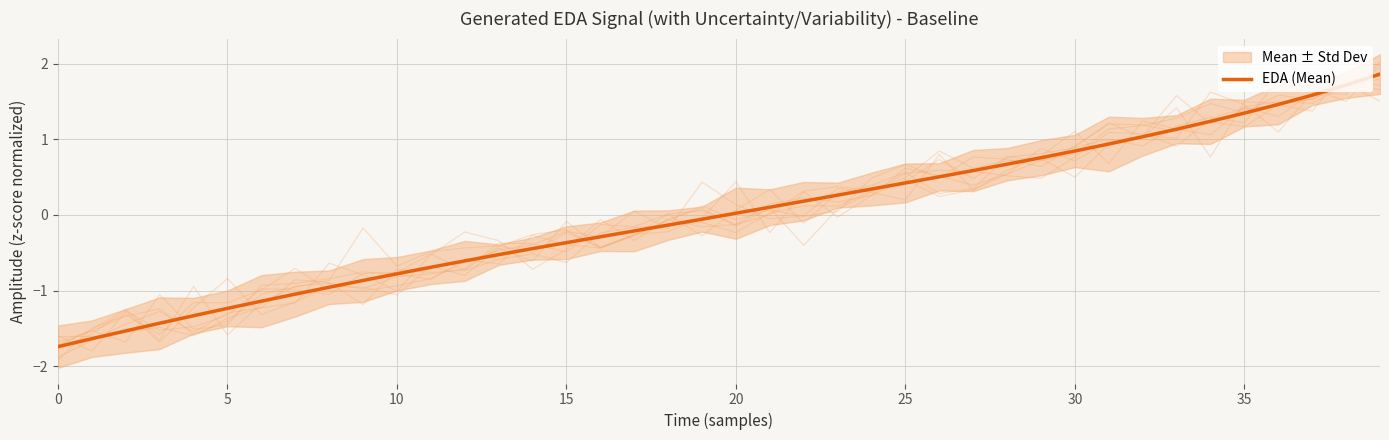

What is the difference between the maximum and second lowest values?

3.5